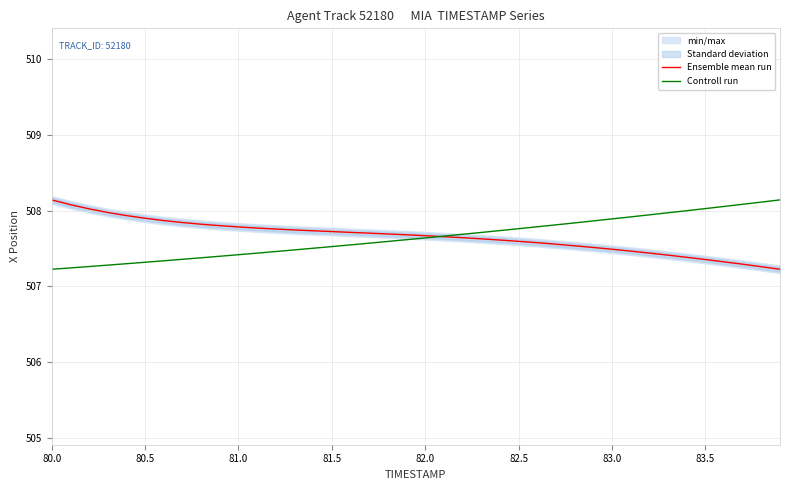

What is the highest value of the Ensemble mean run series?

508.1